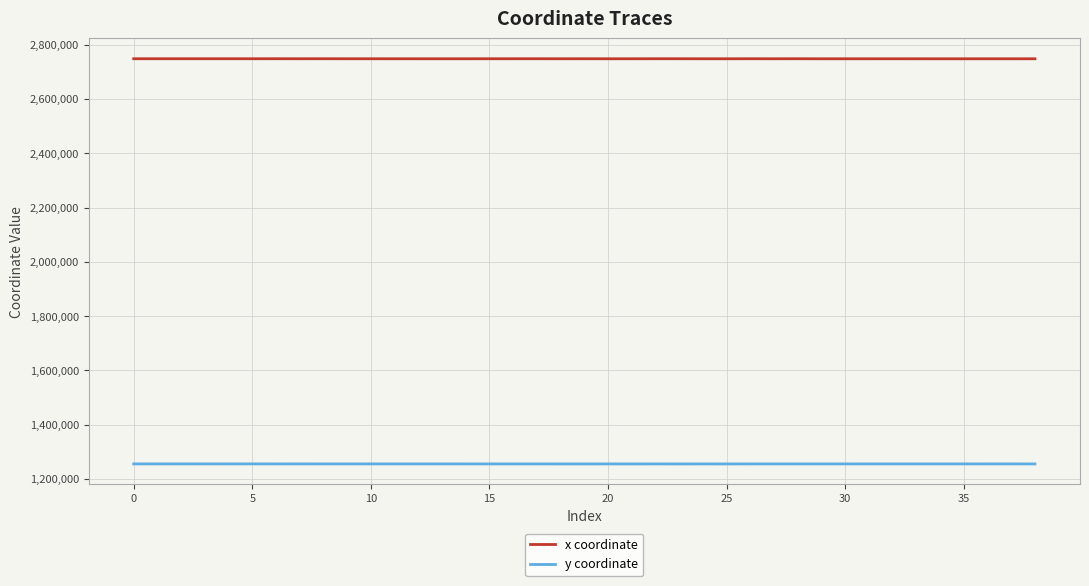

What is the highest value of the y coordinate series?

1255414.9